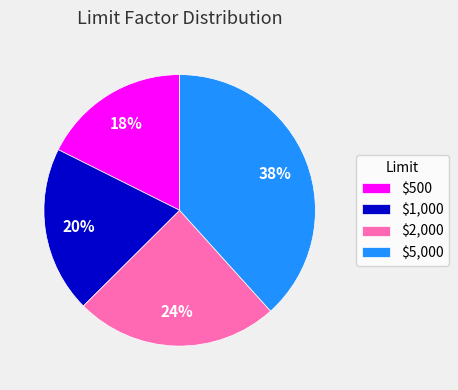

Between $5,000 and $2,000, which is larger?

$5,000